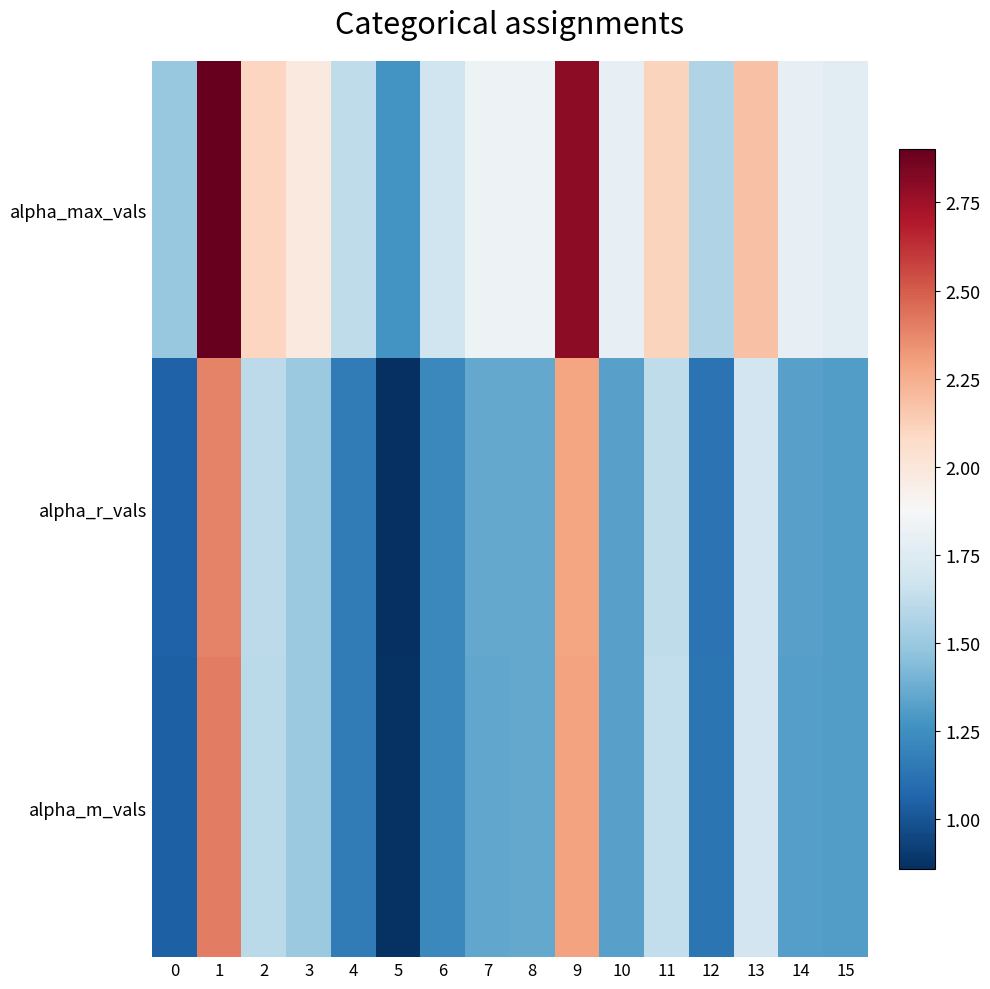

At 2, list the series in order from smallest to largest.

row_2, row_1, row_0